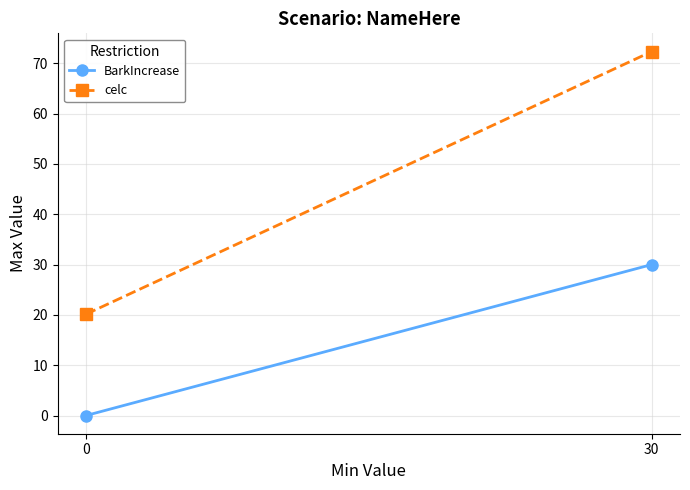

List the series in order of their peak value, highest first.

celc, BarkIncrease